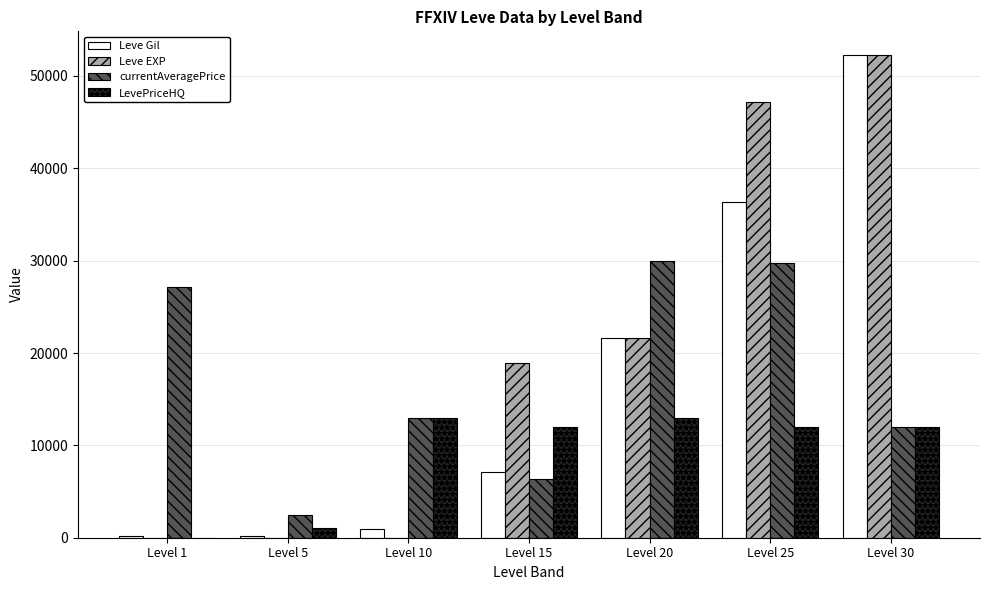

What is the difference between the Leve EXP values at Level 20 and Level 30?

30620